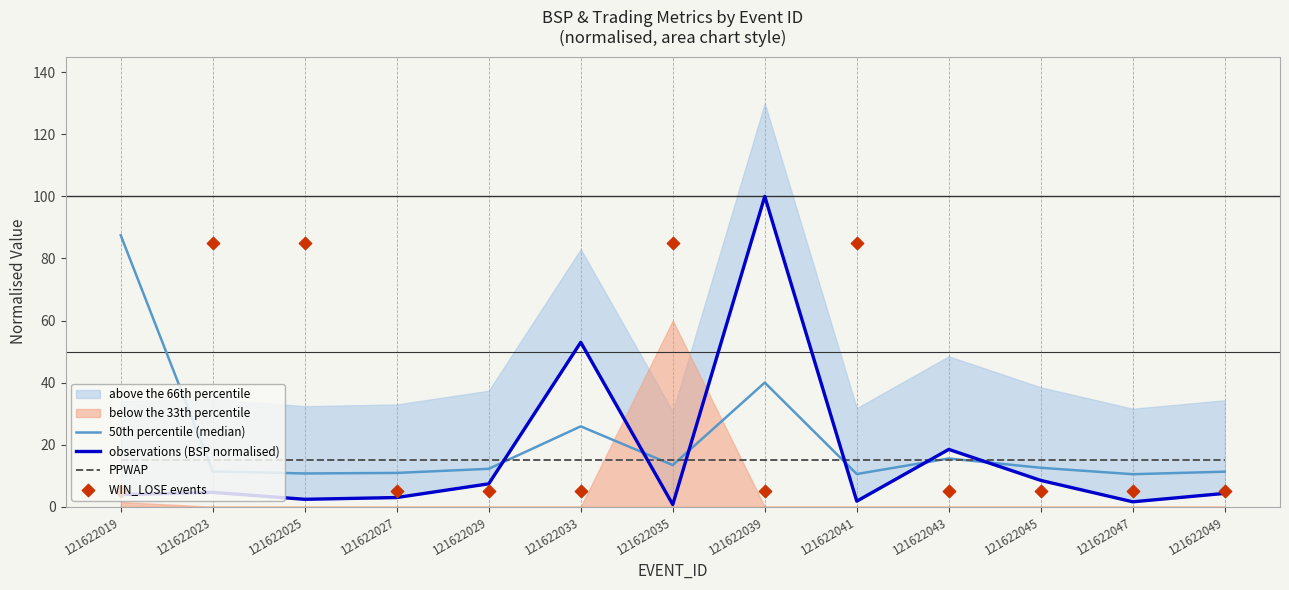

At which category is the sum across all series the highest?

121622039